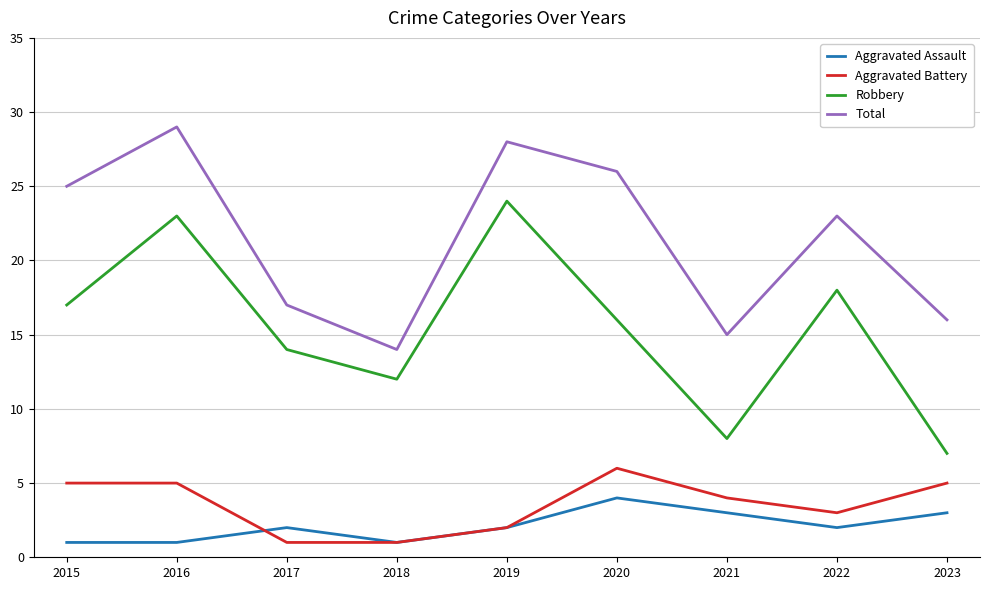

At which category does the chart reach its peak across all series?

2016